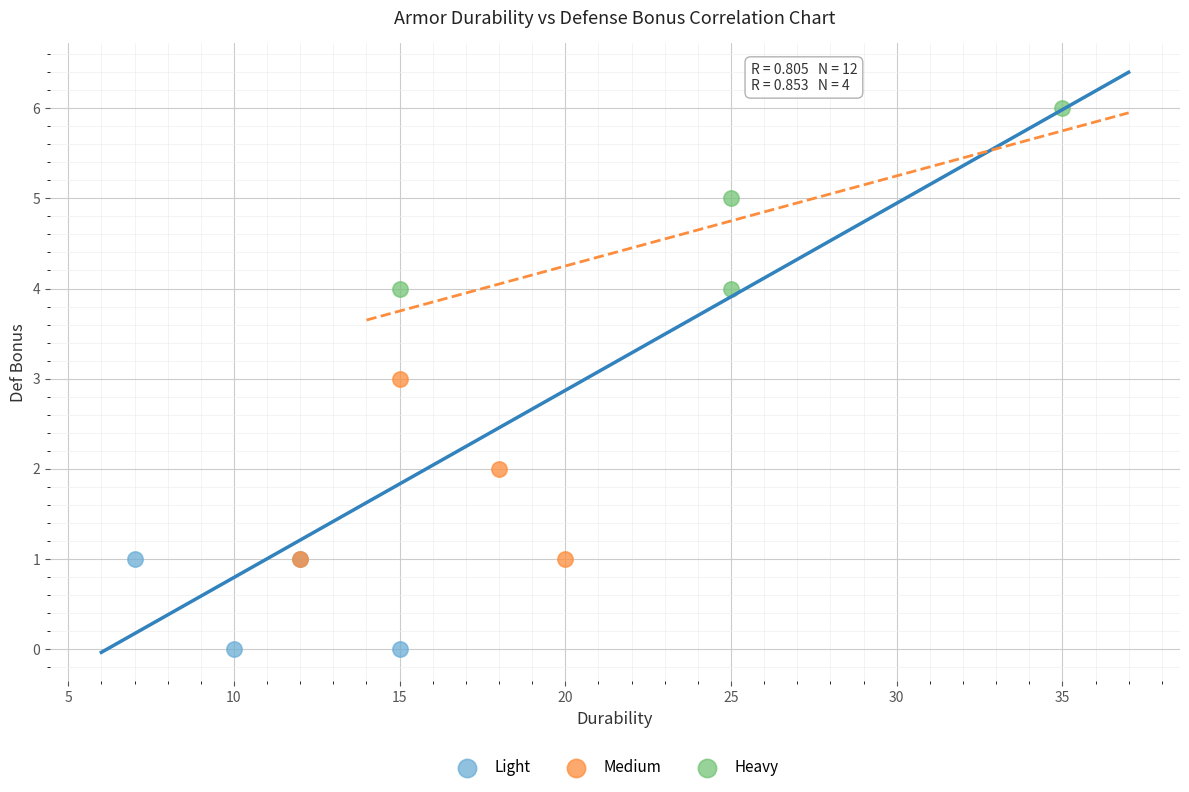

Which series reaches the minimum Y coordinate?

Light